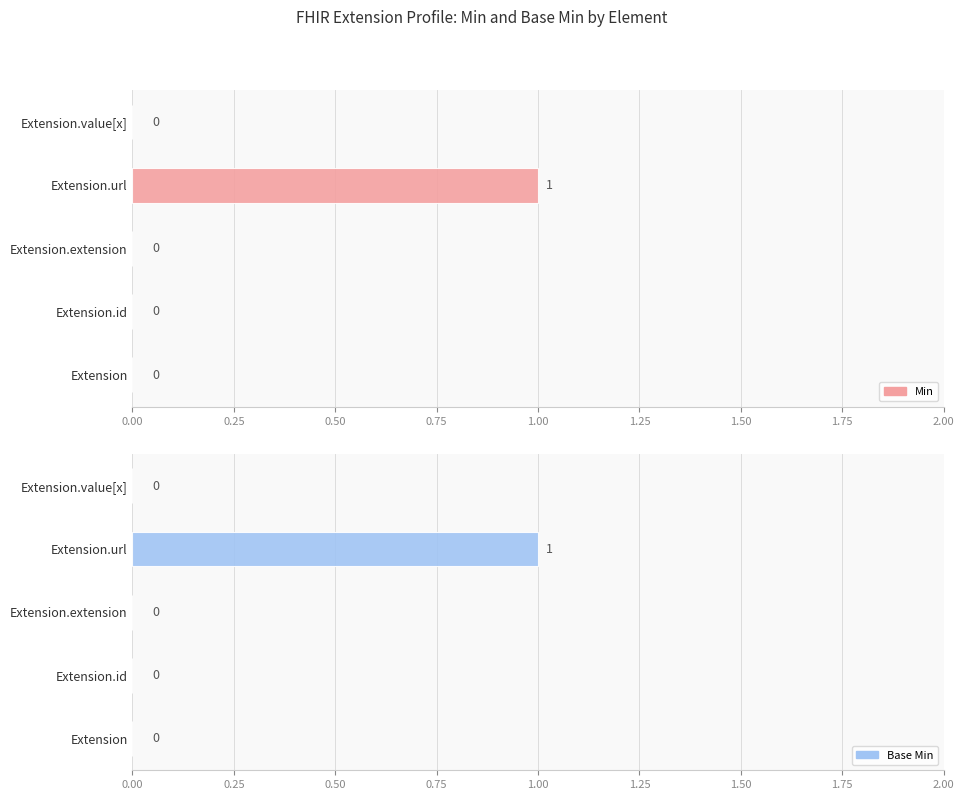

Which series has the widest spread of values?

Min